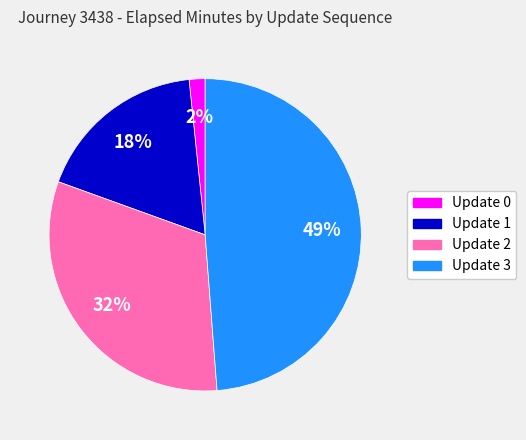

Count the number of slices in the pie.

4